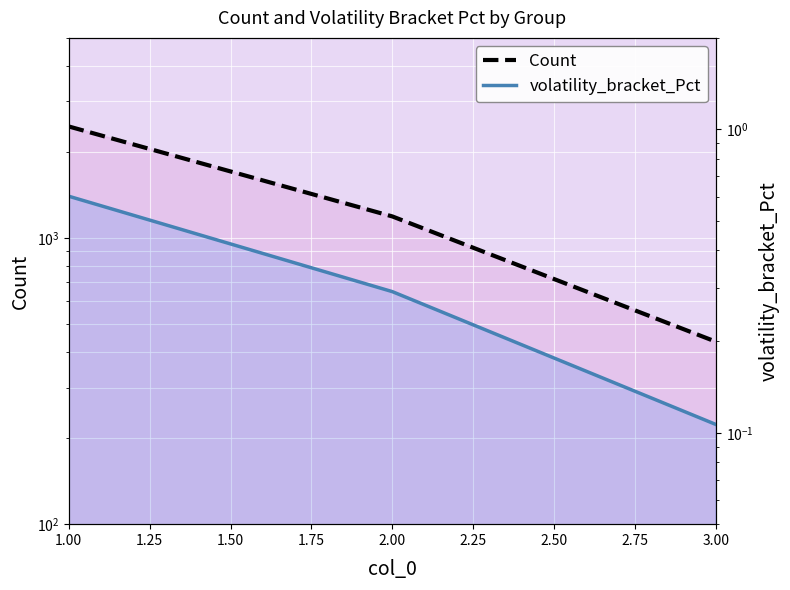

What is the average value of the volatility_bracket_Pct series?

0.3